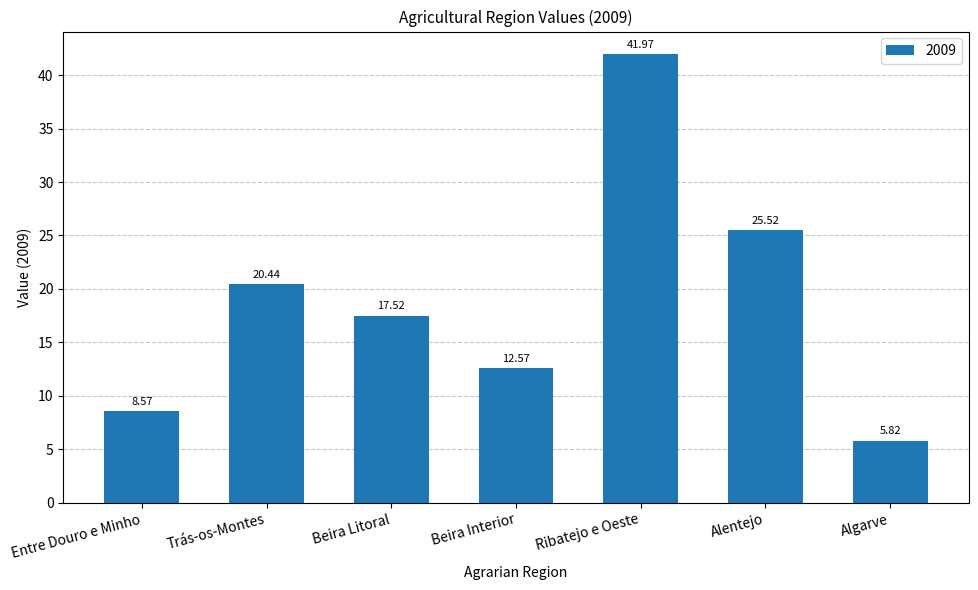

What is the average value?

18.9